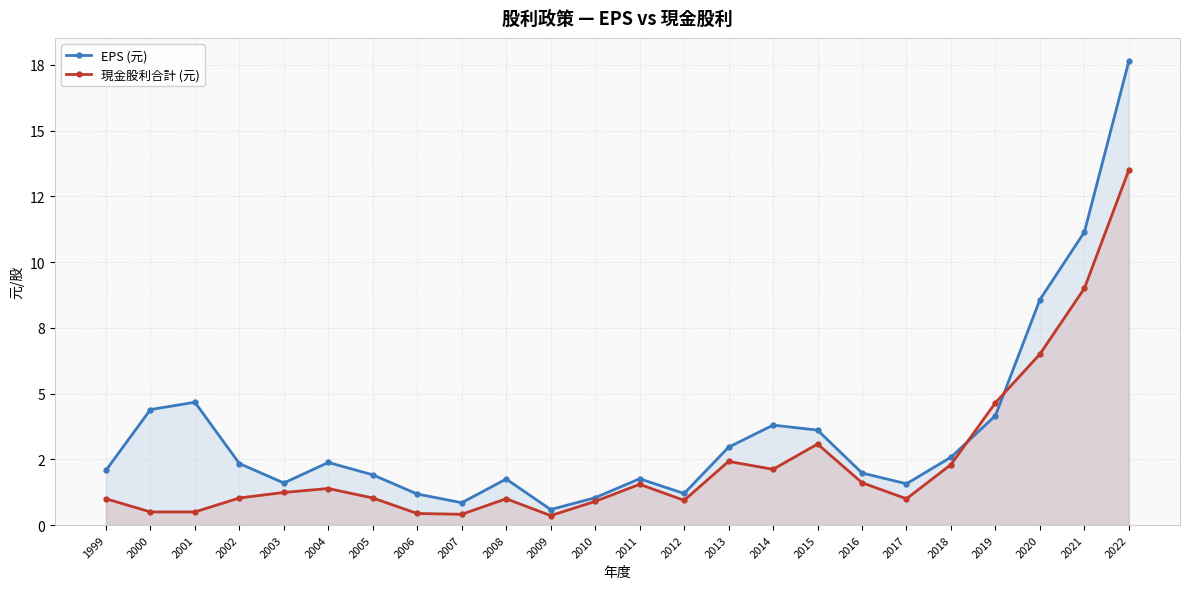

The EPS (元) series shows 4.4 at 2000. True or false?

True